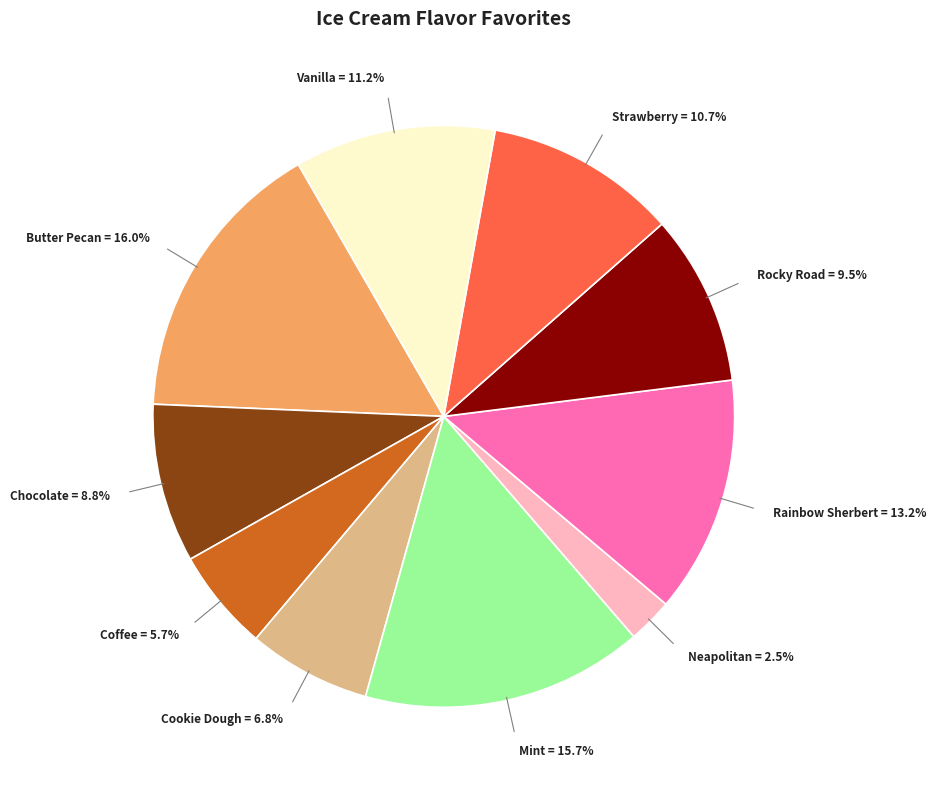

What is the smallest slice in the pie chart?

Neapolitan